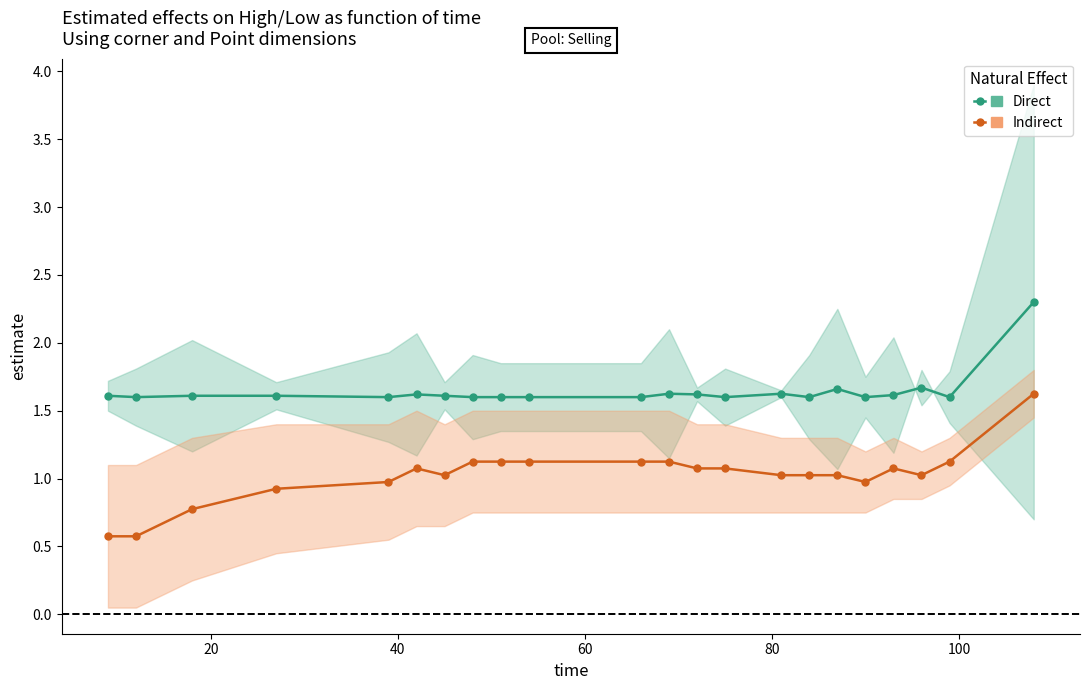

At how many categories does at least one series exceed 2?

1